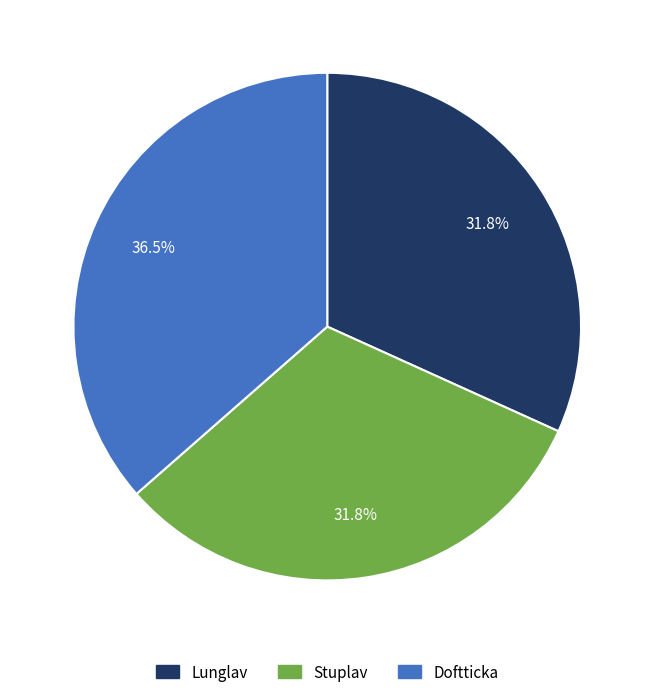

To the nearest percent, what is the combined percentage of Stuplav and Lunglav?

64%